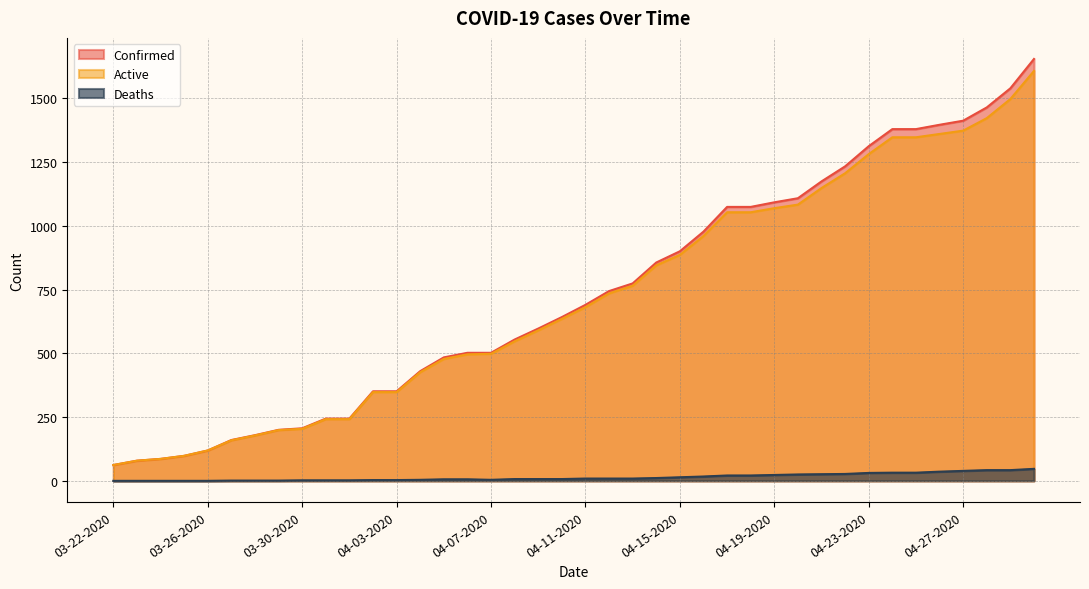

True or false: Active and Confirmed intersect in this chart.

False